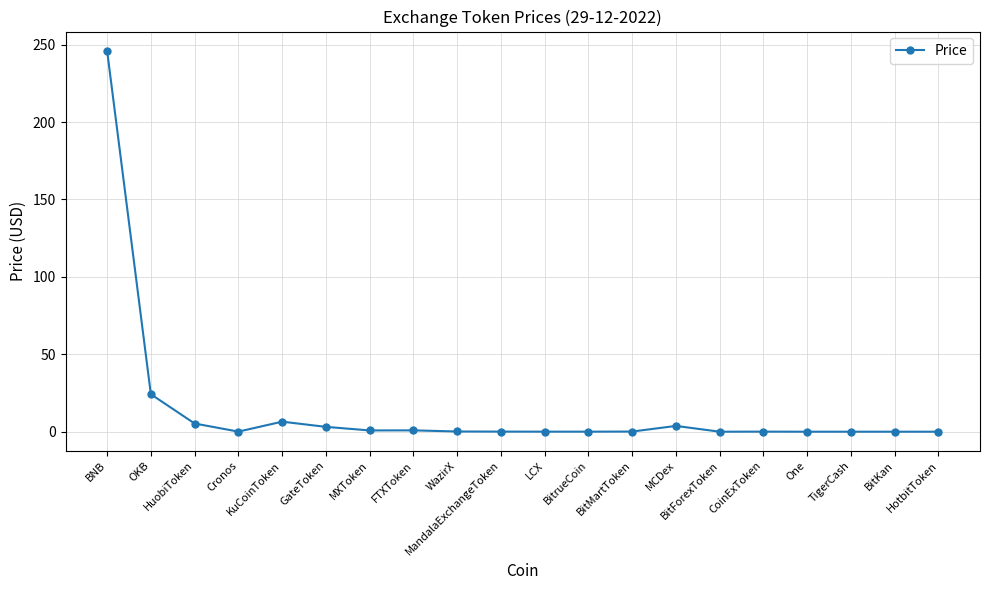

What is the greatest value displayed?

246.1